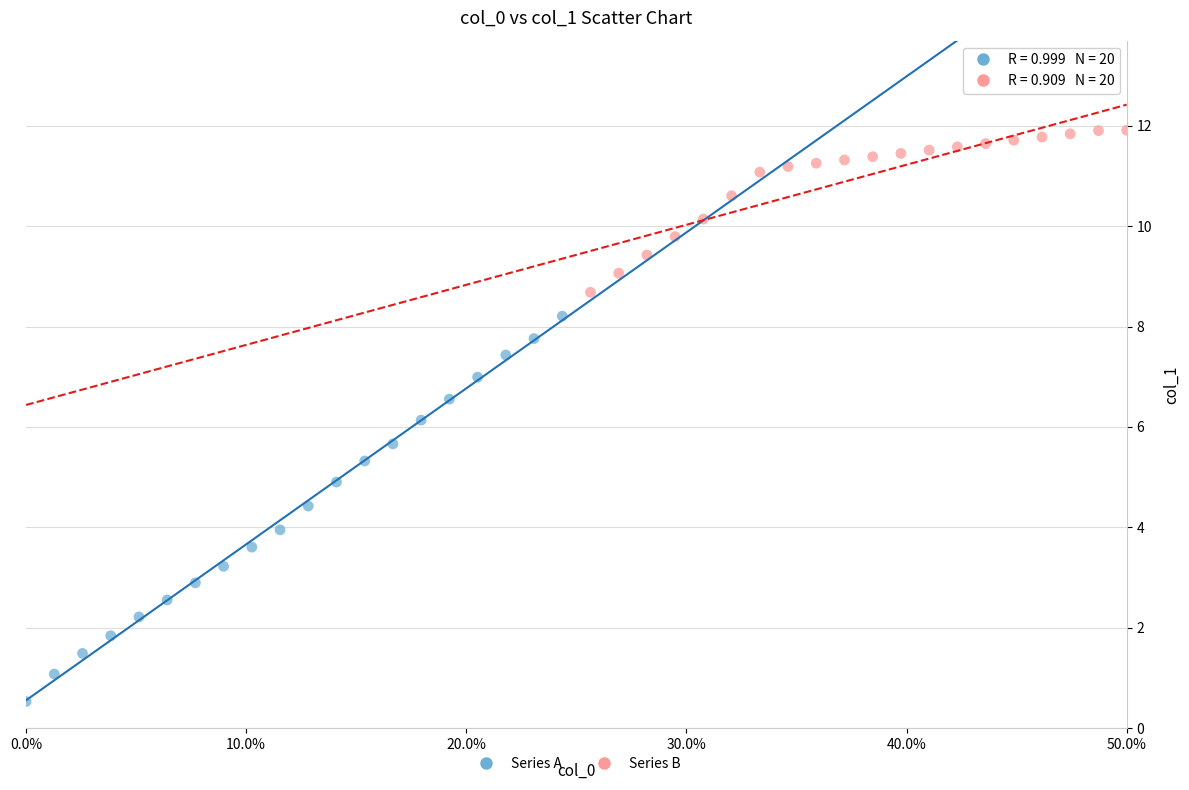

Which series has the widest spread of Y values?

Series A